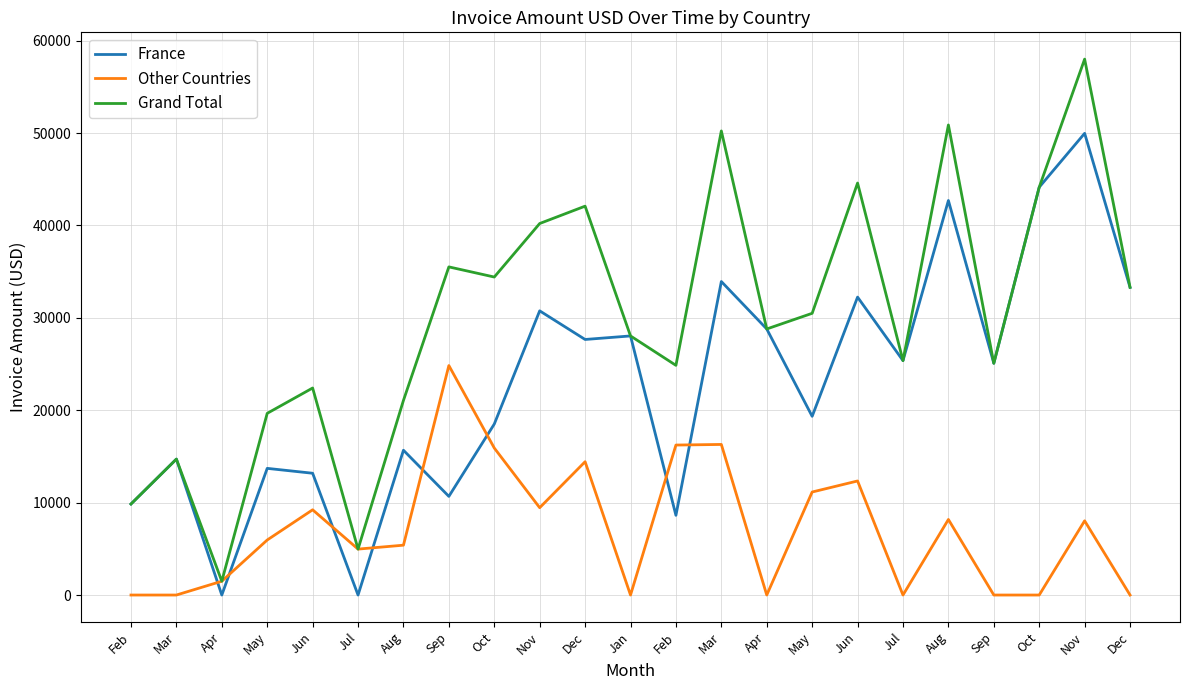

Does the chart display data point markers on the line(s)?

No